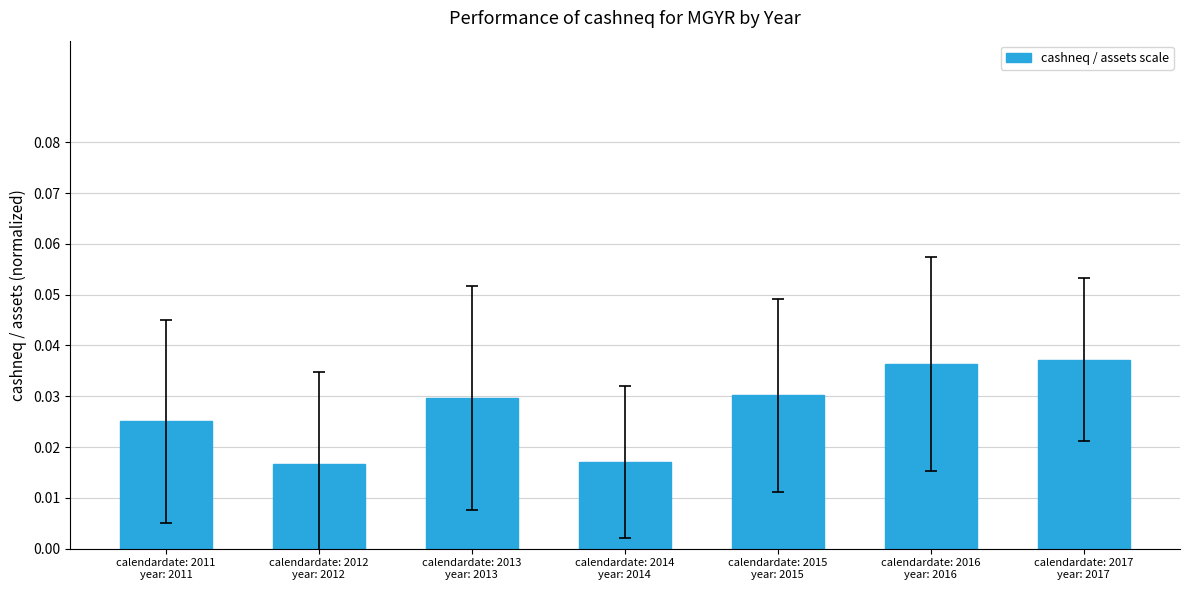

How many values are between 0 and 1?

7